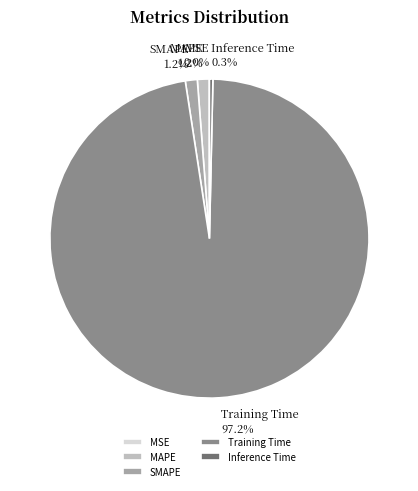

Which category has the biggest portion of the pie?

Training Time